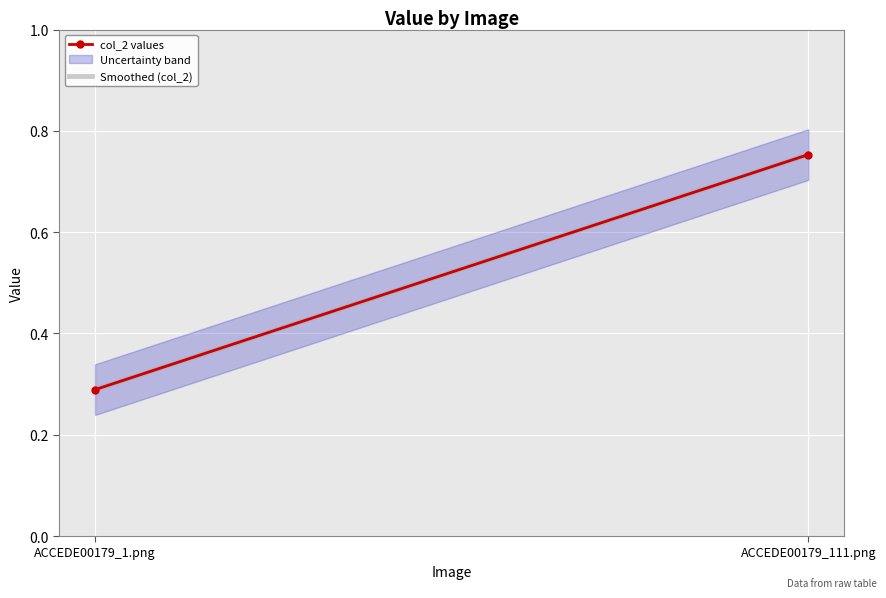

What is the sum of the col_2 values values at ACCEDE00179_111.png and ACCEDE00179_1.png?

1.0